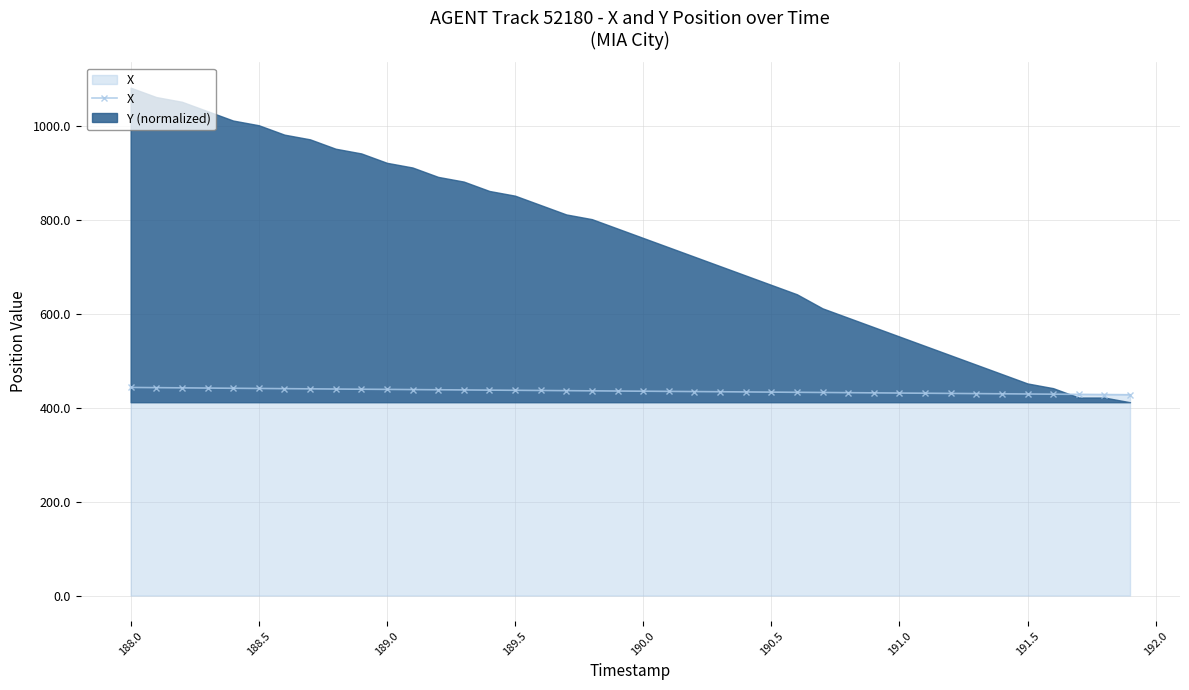

What is the average value?

435.4